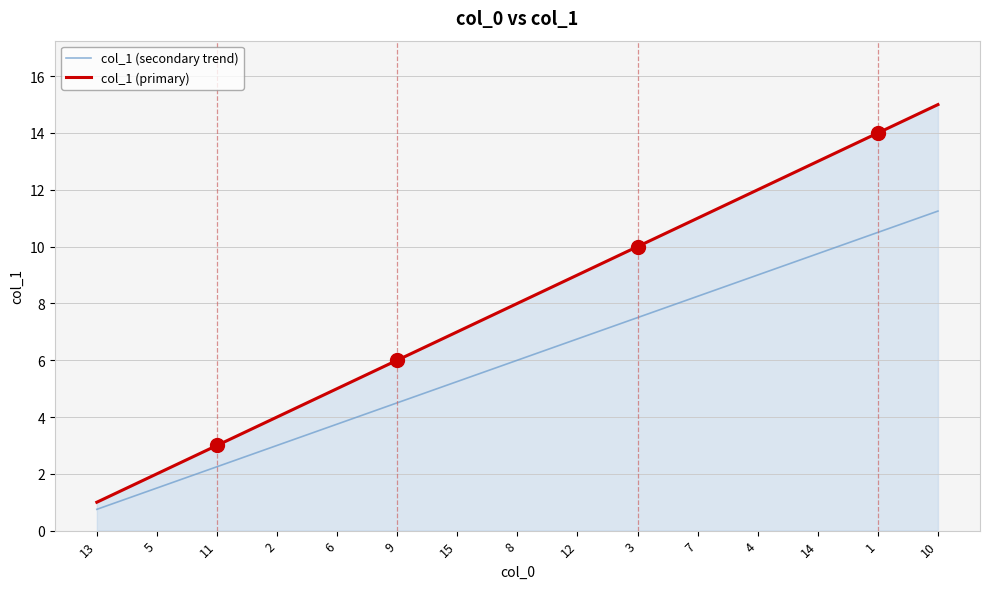

Between 9 and 14, which series saw the biggest shift?

col_1 (primary)